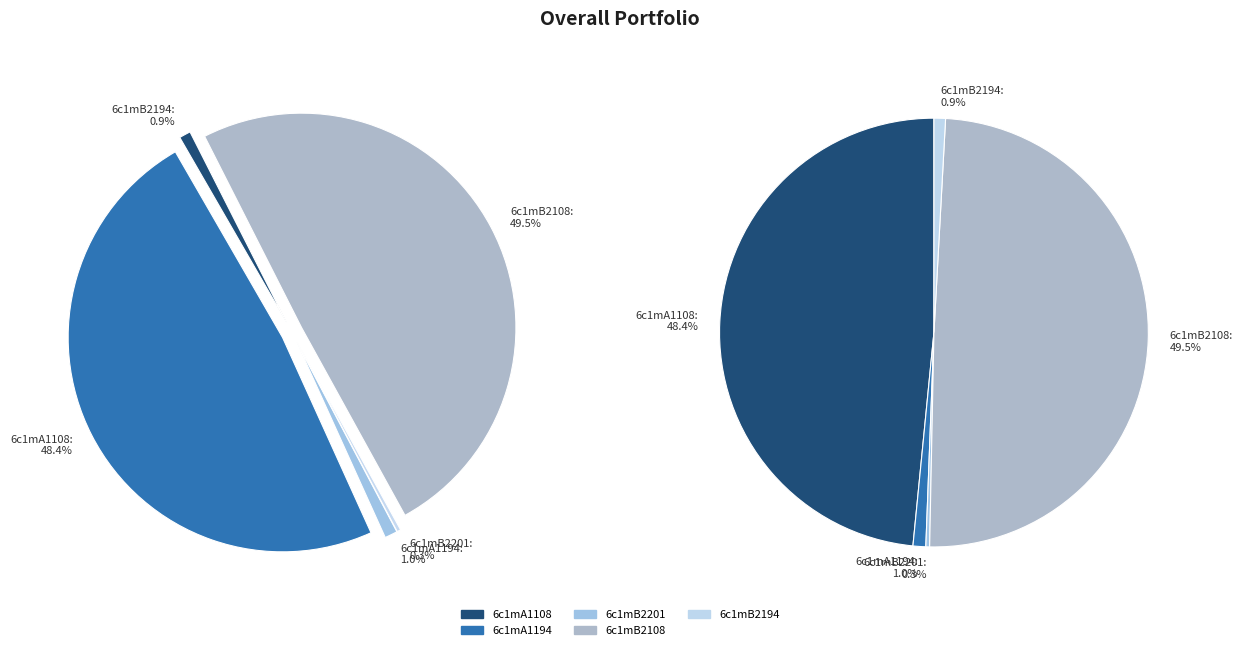

Is it true that 6c1mB2194 is 1% of the pie?

True